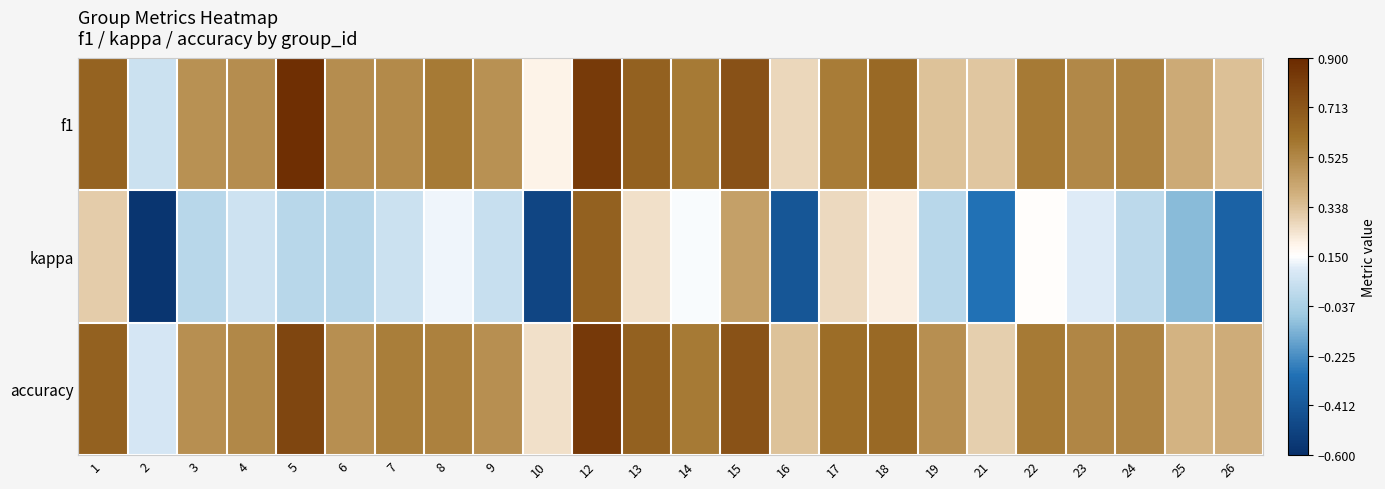

At how many categories does at least one series exceed 0?

24